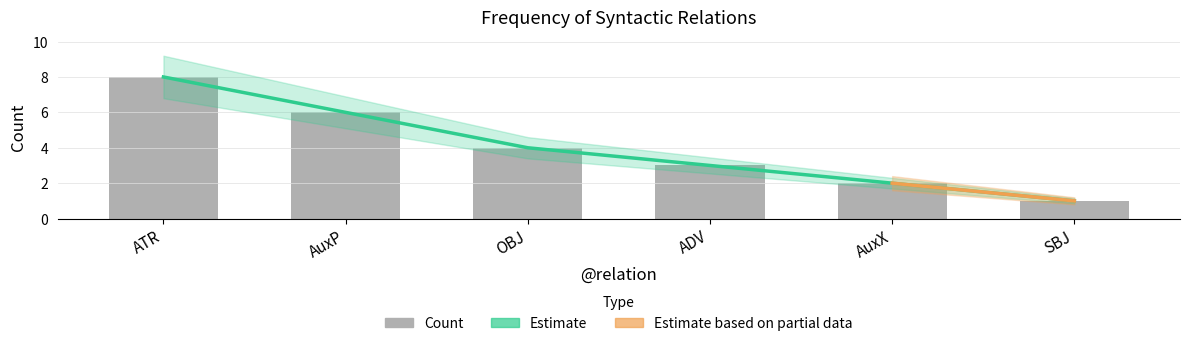

What is the maximum value shown in the chart?

8